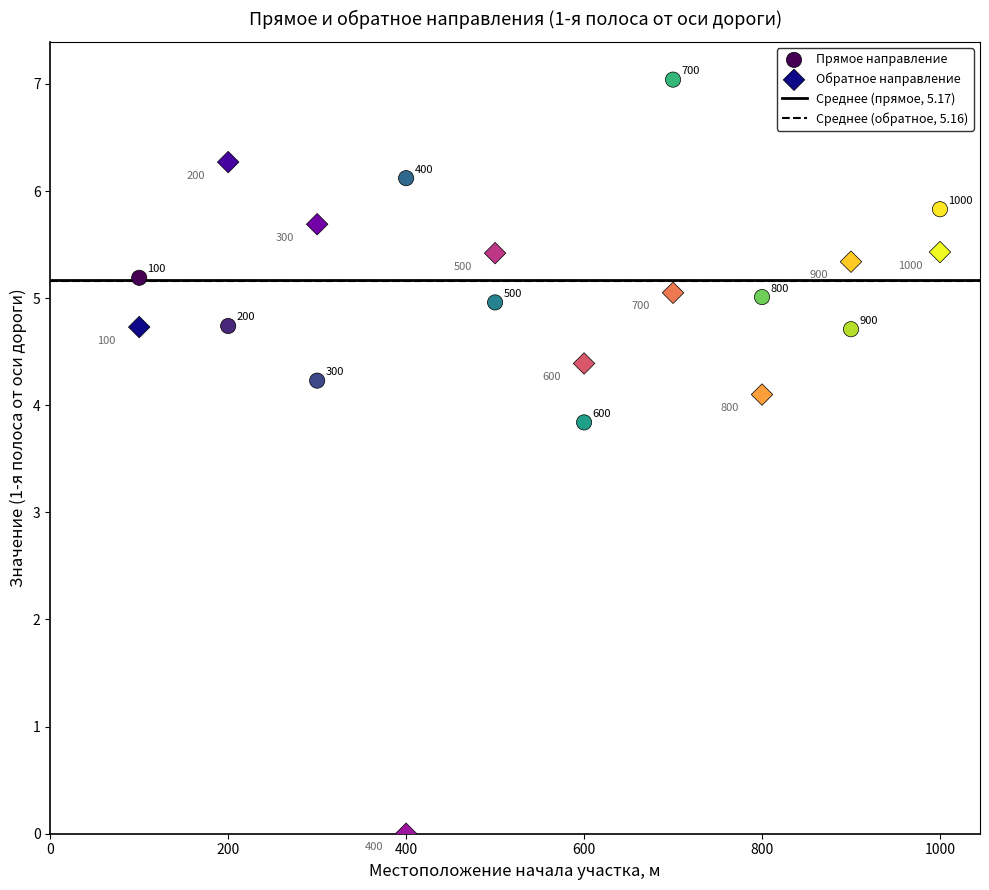

Across all data points, what is the range of X values (max minus min)?

900.0